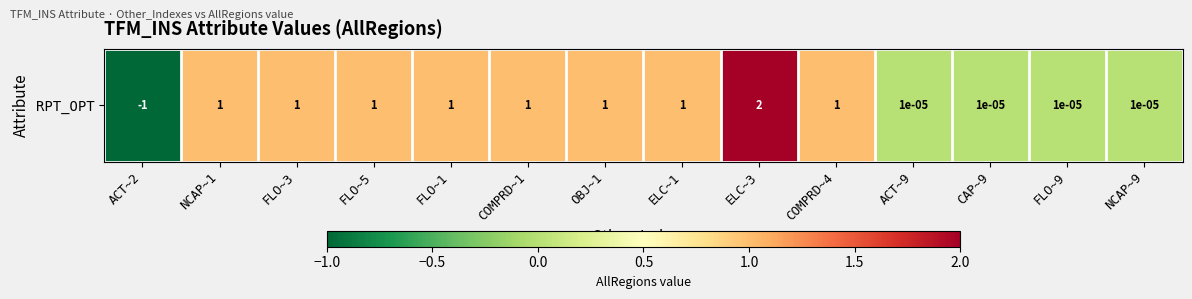

What is the greatest value displayed?

2.0